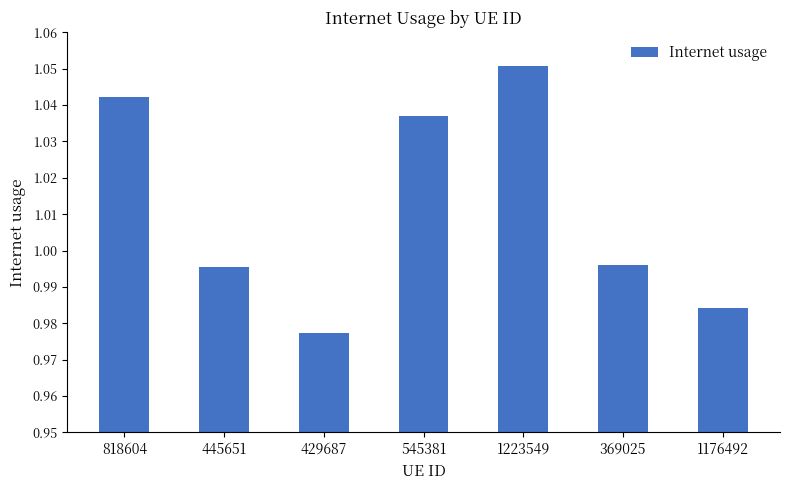

Which category has the lowest value across all series?

429687